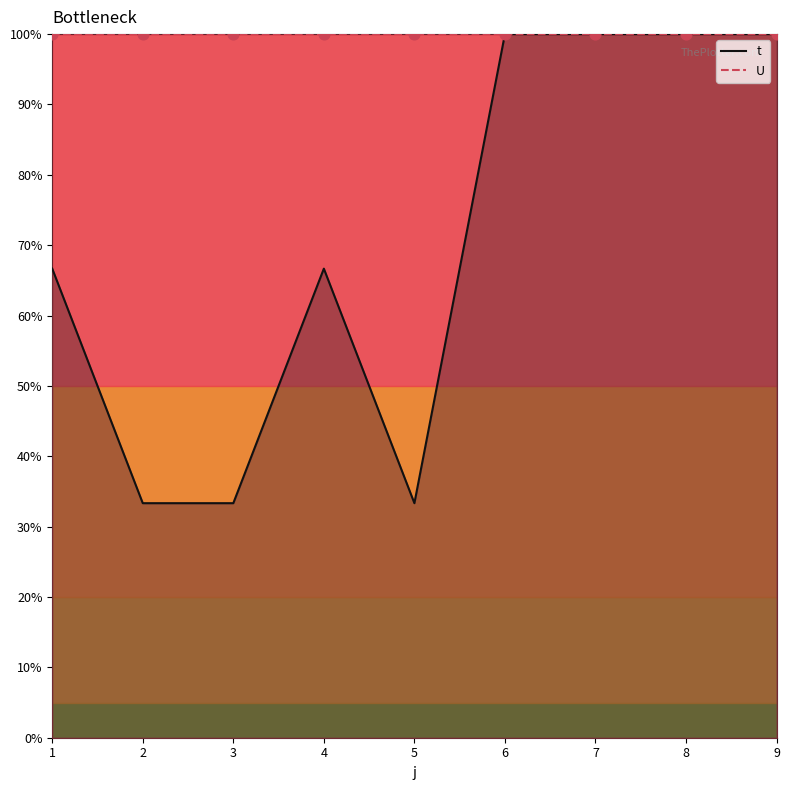

What is the change in value from 1 to 9?

+0.3